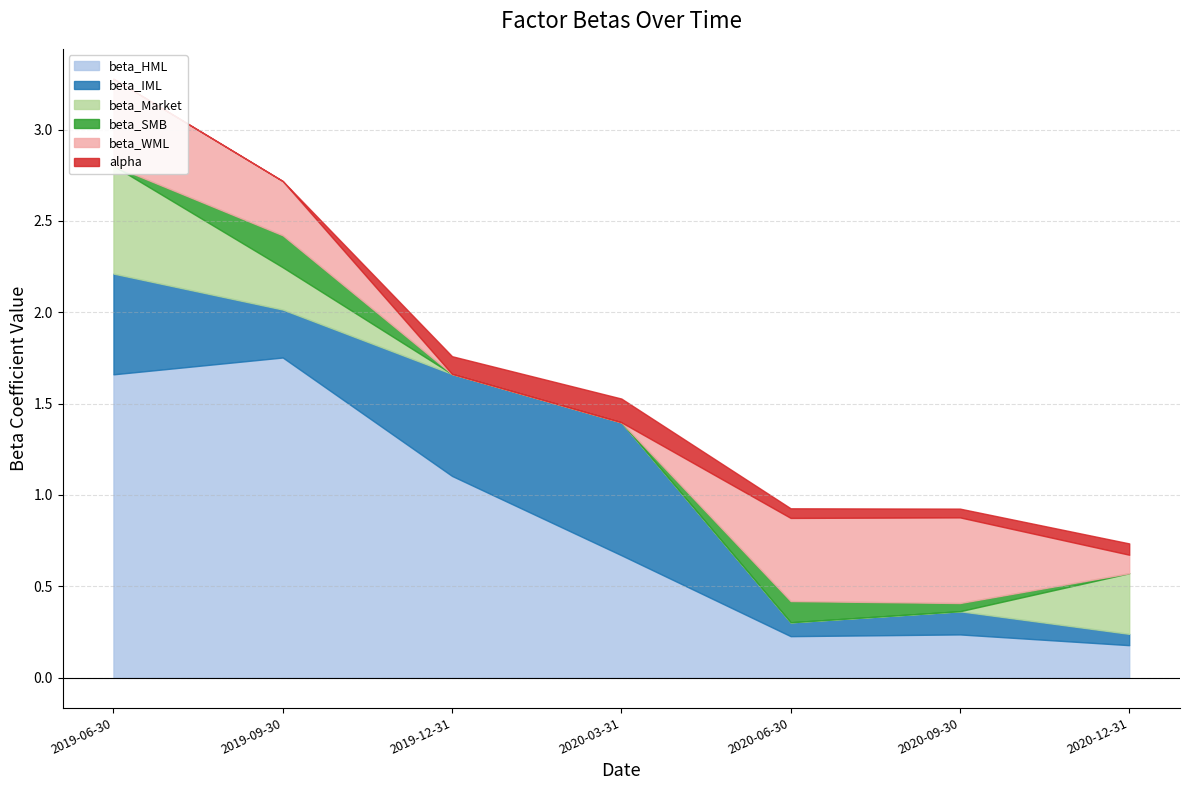

Is the value of beta_Market at 2020-09-30 greater than the value of beta_IML at 2020-12-31?

No